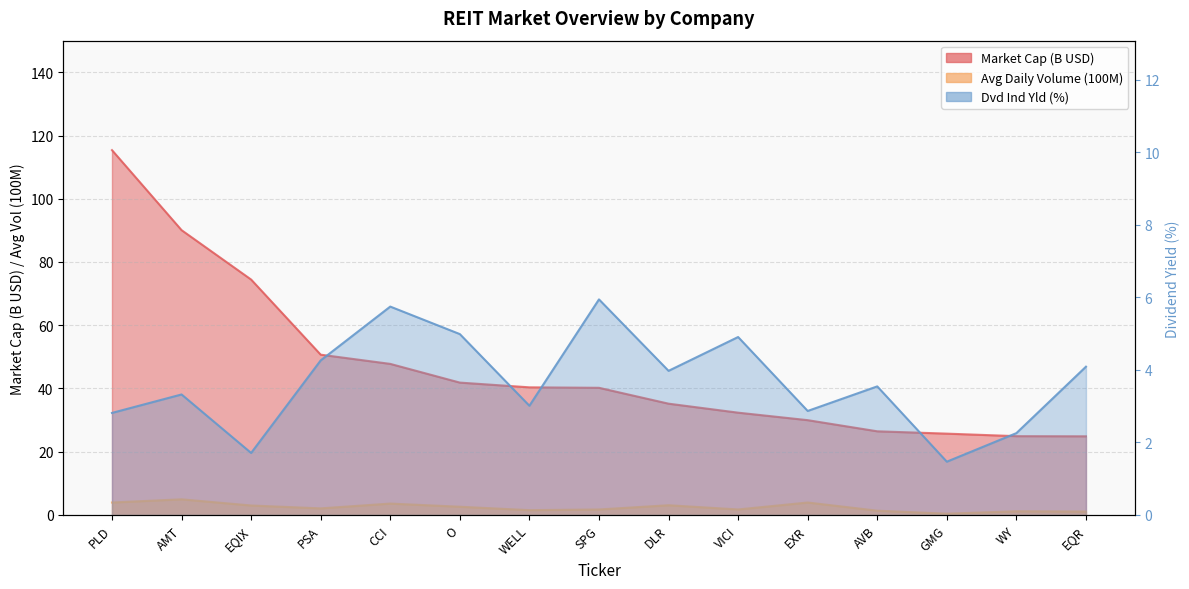

How many lines are shown in the chart?

3